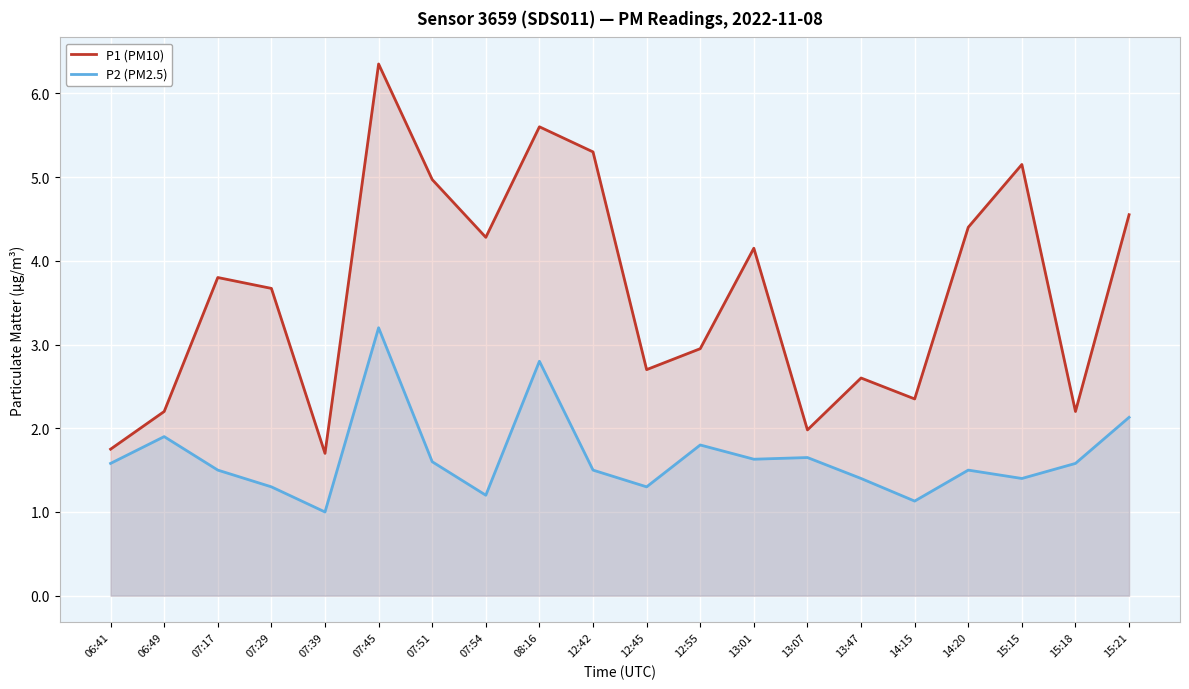

The P2 (PM2.5) series shows 2.5 at 12:42. True or false?

False